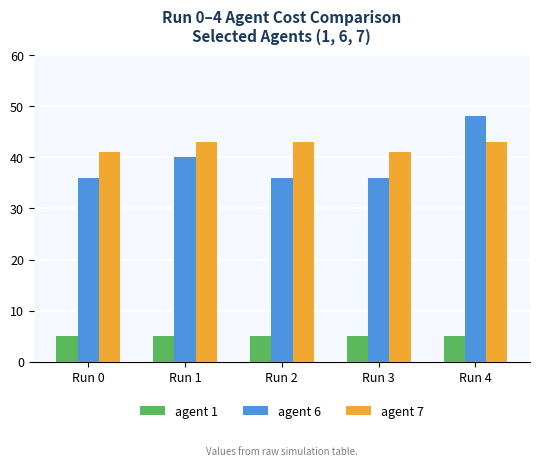

The value of agent 7 at Run 3 is 41. True or false?

True